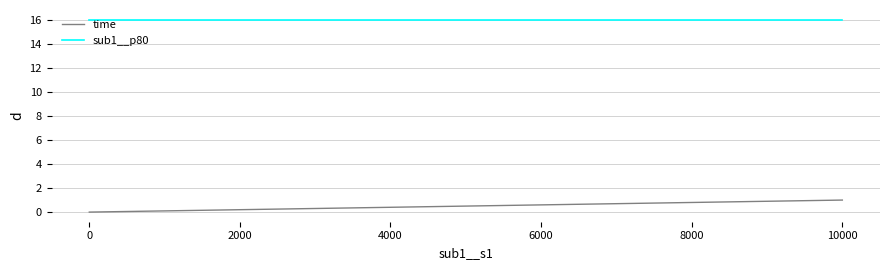

List the series in order of their peak value, lowest first.

time, sub1__p80